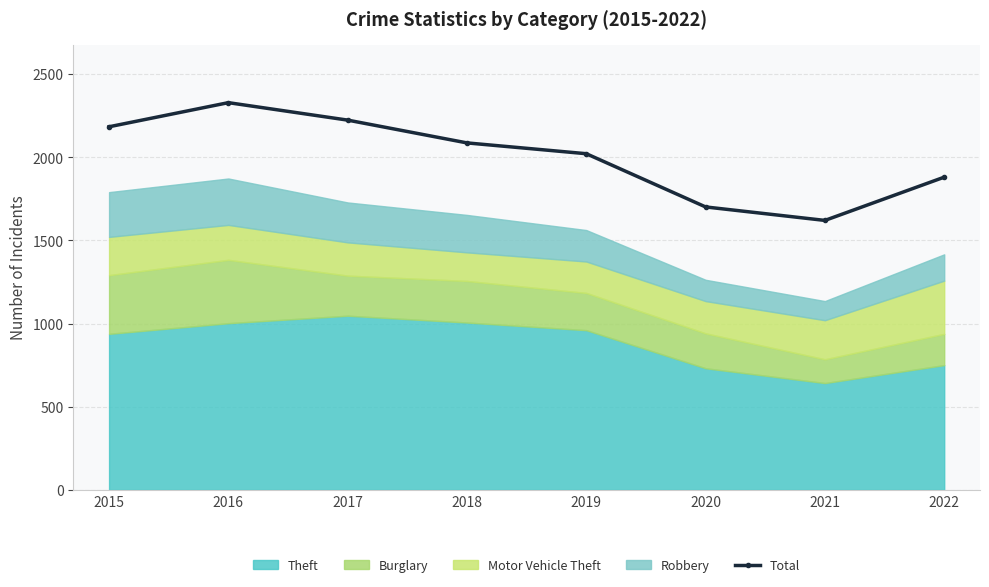

At which label is the value closest to 1974?

2019